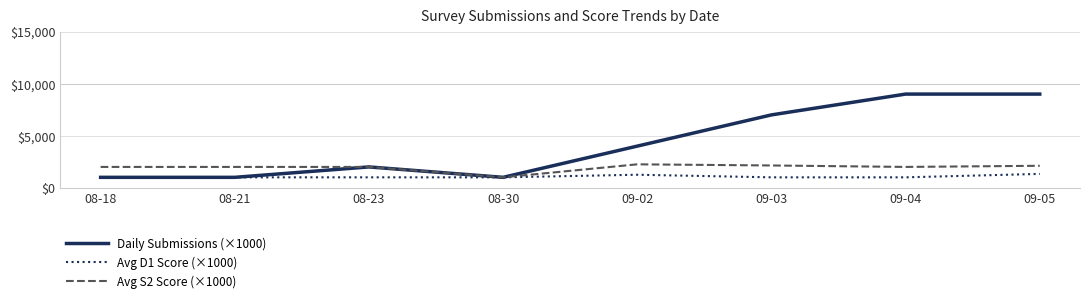

What is the difference between the highest and lowest values at 09-02?

2750